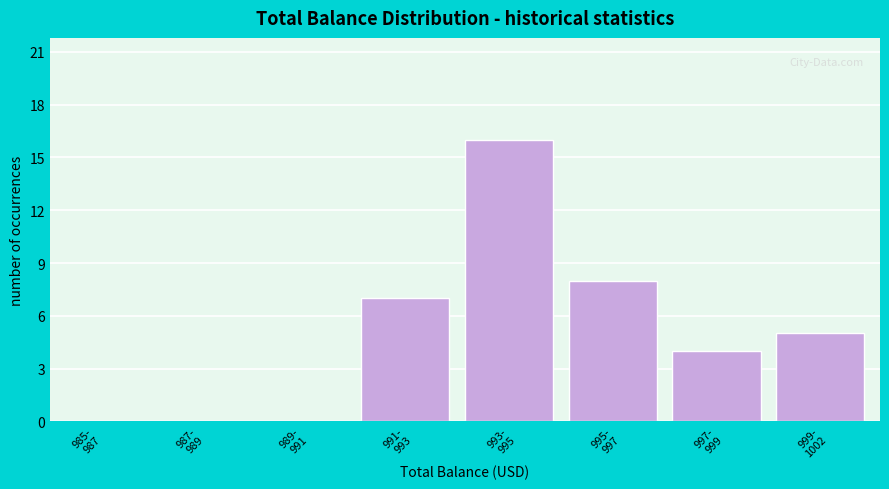

What is the greatest value displayed?

16